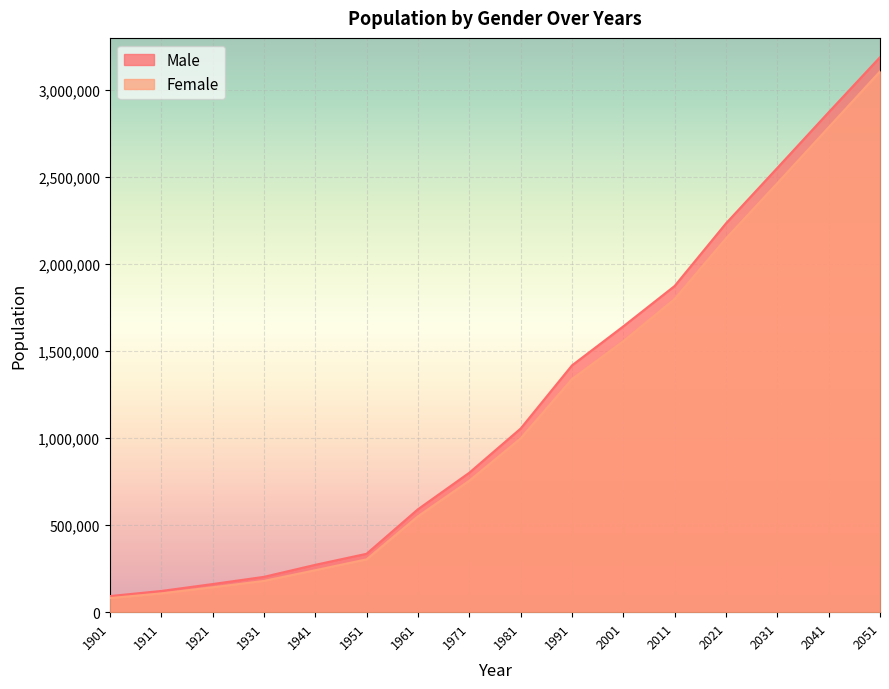

What is the value of the Female point at the 4th from the left?

179518